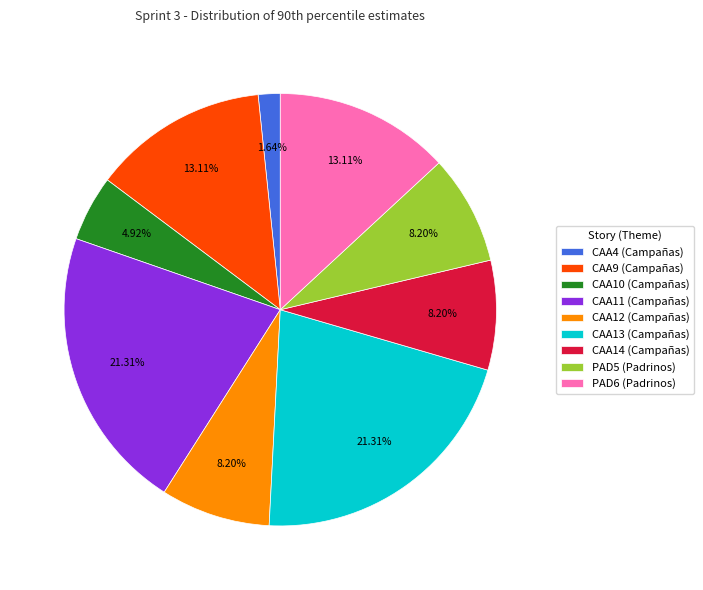

What is the ratio of the value at PAD6 (Padrinos) to the value at CAA13 (Campañas)?

0.6